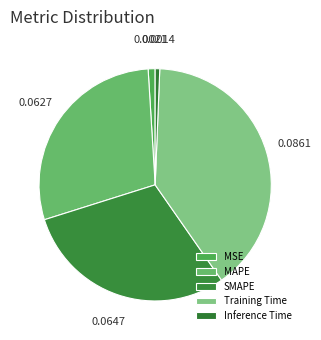

The SMAPE slice represents 18% of the pie. True or false?

False